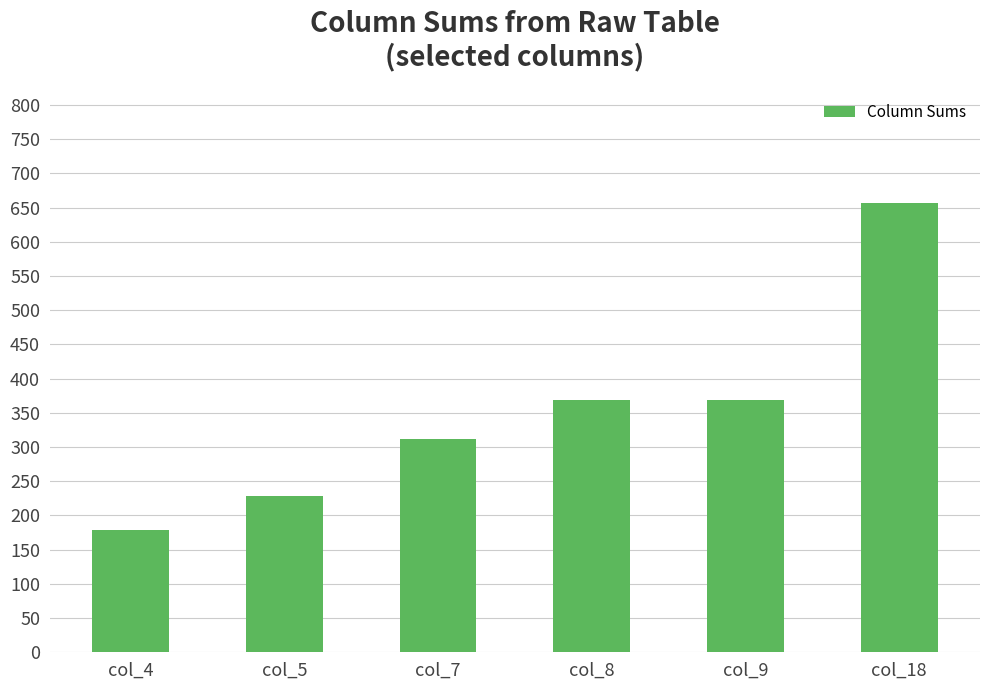

Is it true that the value at col_9 is 174?

False